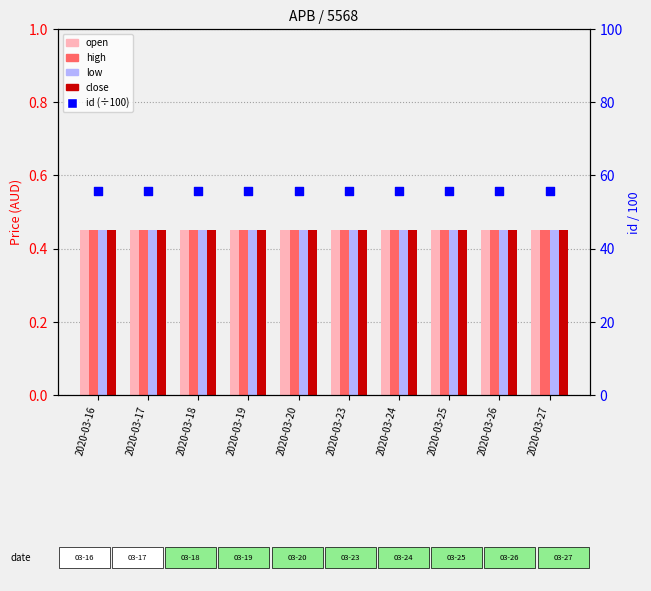

Which series contains the lowest Y value?

open